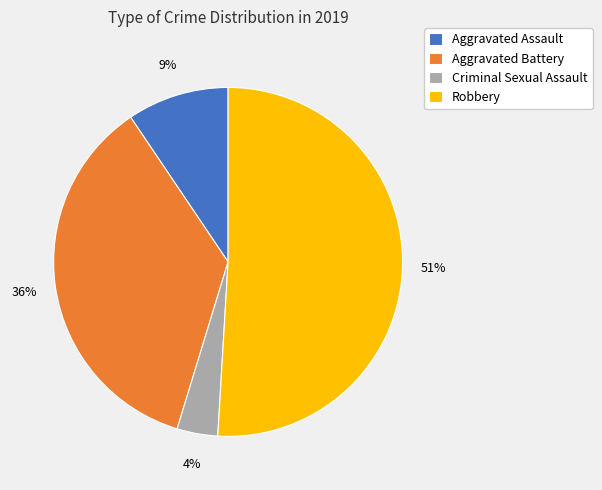

To the nearest percent, what is the difference between the Robbery and Aggravated Assault slice percentages?

42%